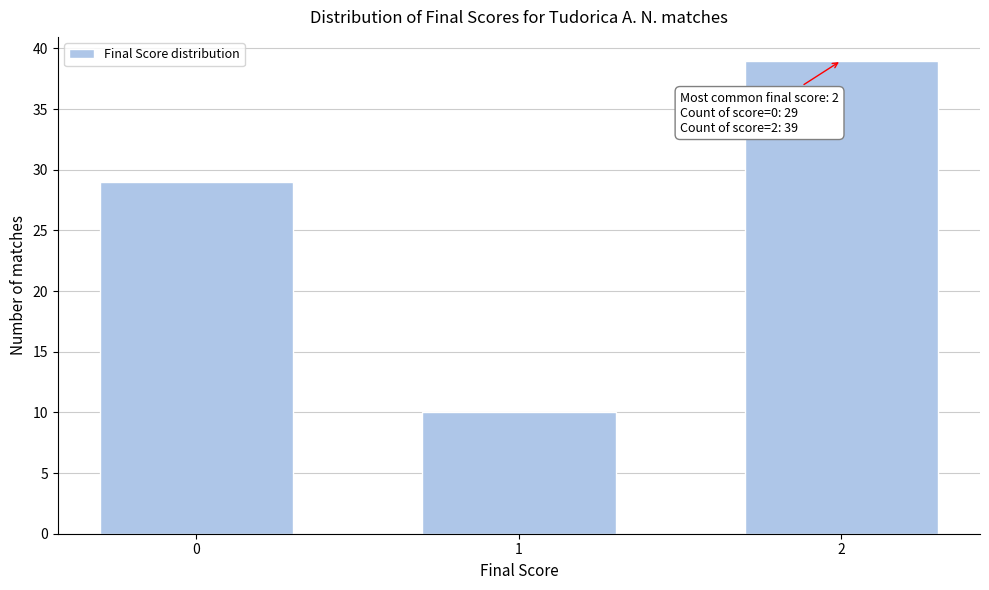

Reading left to right, what are all the values shown in this chart?

0=29	1=10	2=39